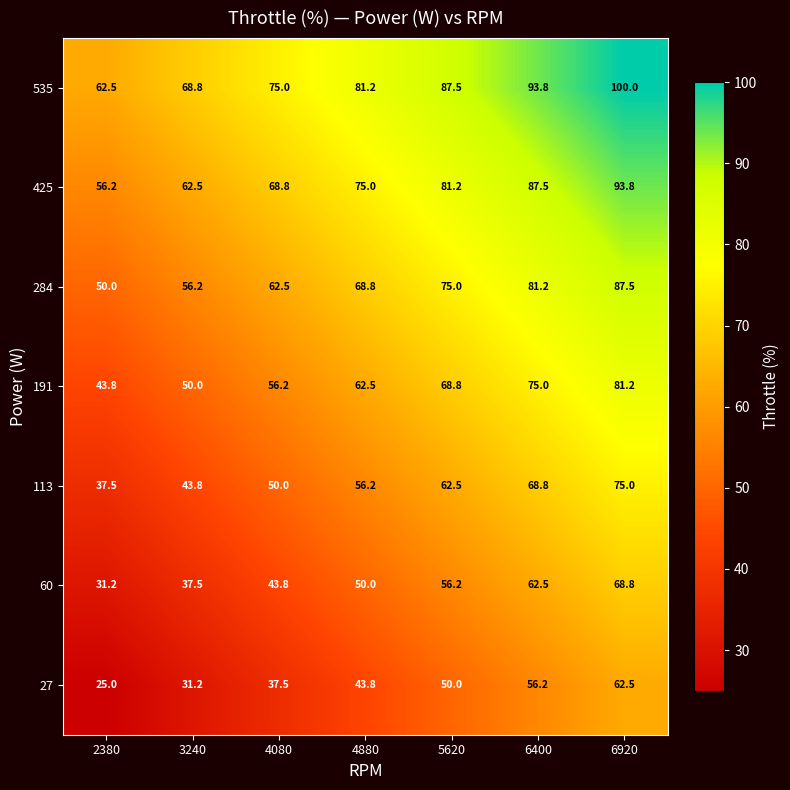

True or false: 27 has a value of 97.5 at 6920.

False